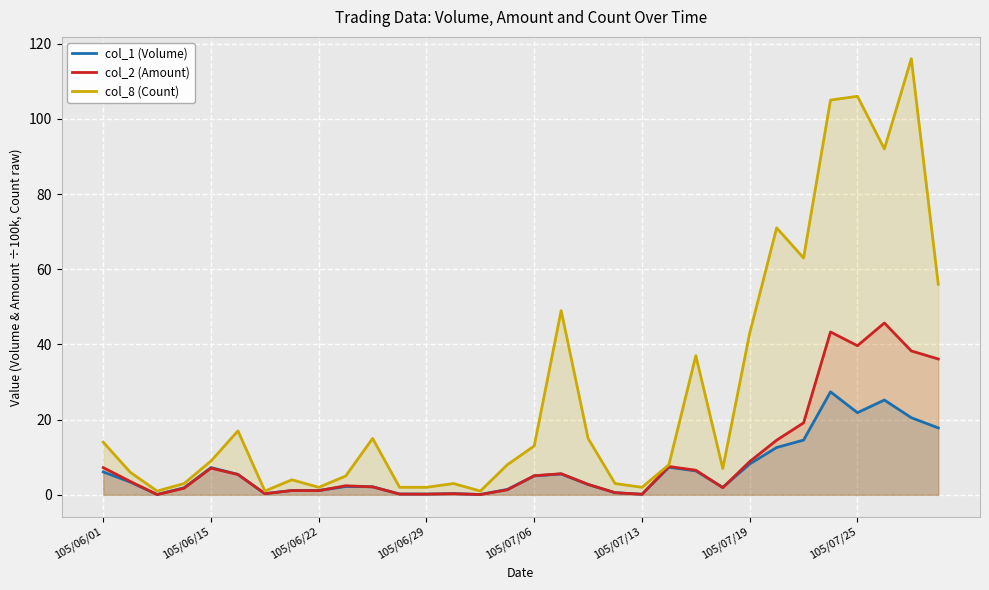

Where is the first local maximum for col_1 (Volume)?

105/06/15